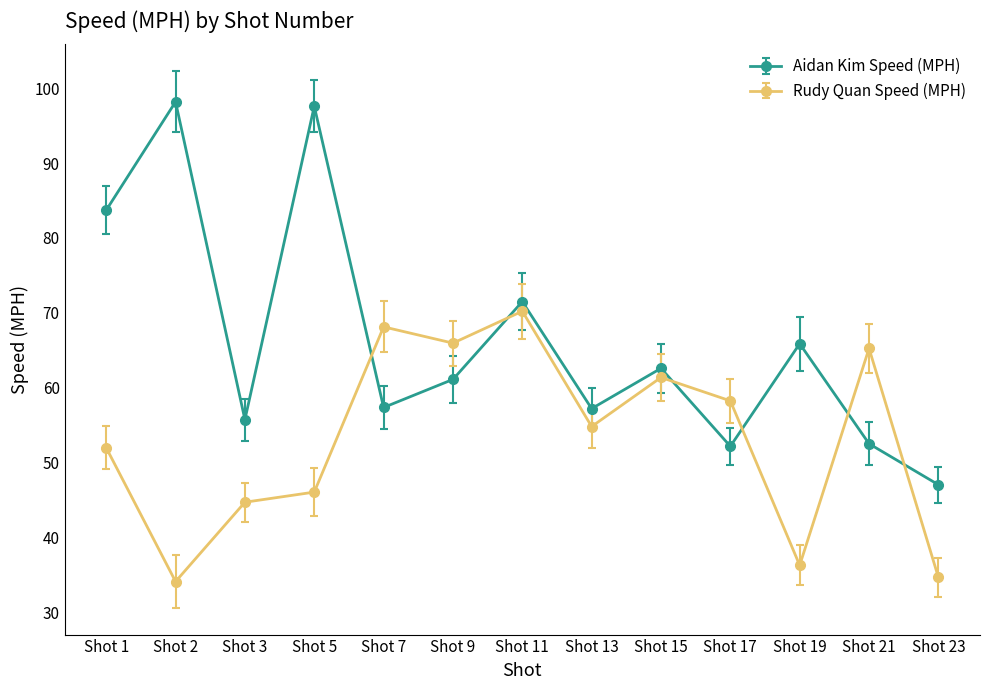

Rank the series by their average value, from highest to lowest.

Aidan Kim Speed (MPH), Rudy Quan Speed (MPH)